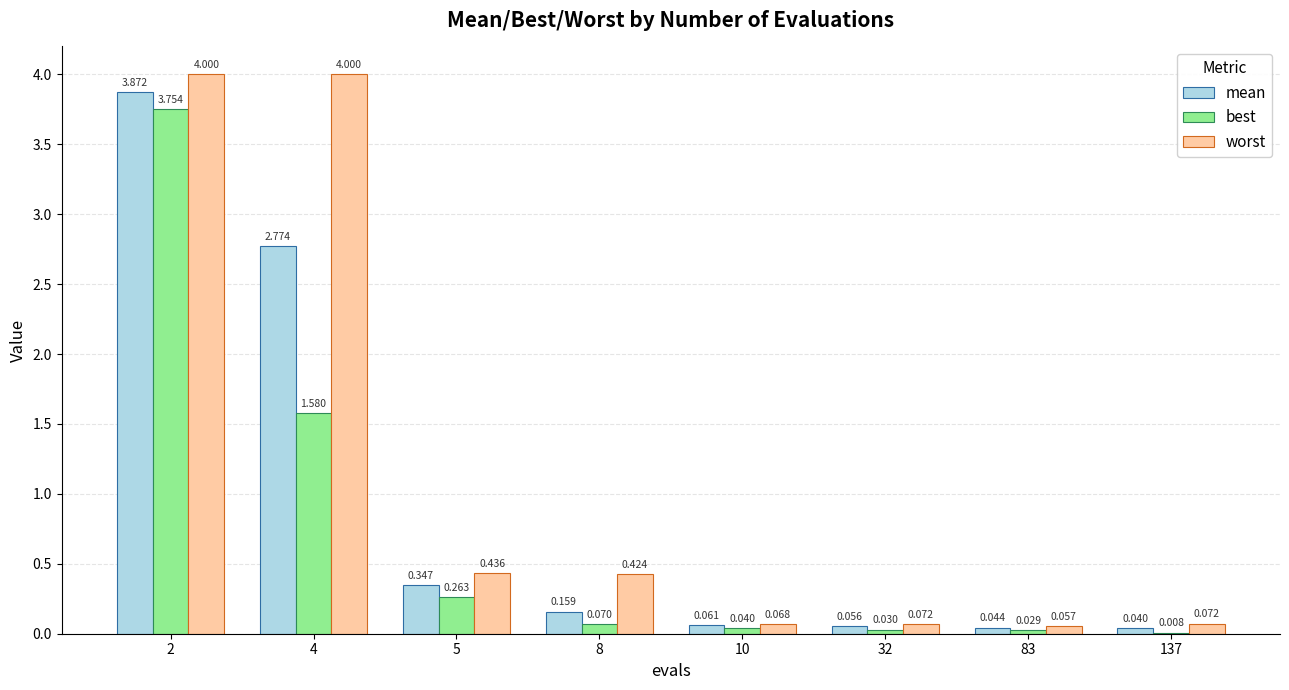

Which series has the largest total across all categories?

worst